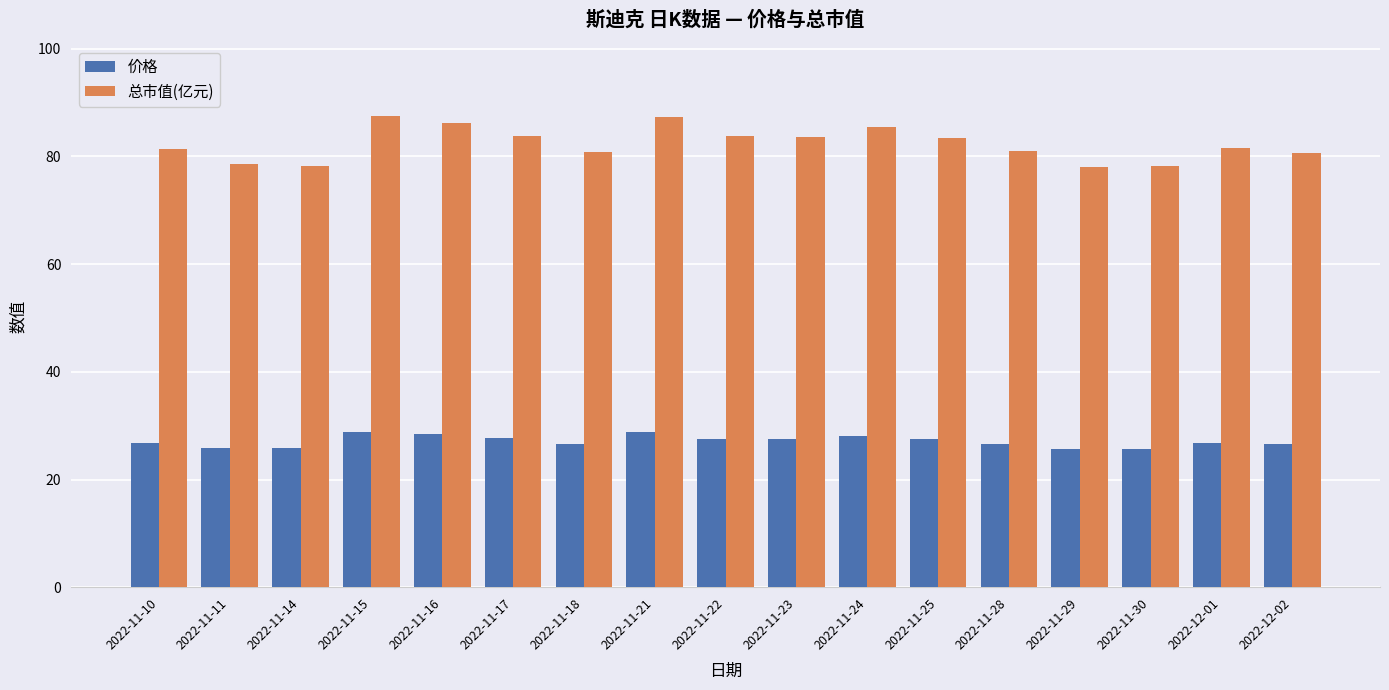

What is the difference between the second highest and minimum values in the 总市值(亿元) series?

9.3